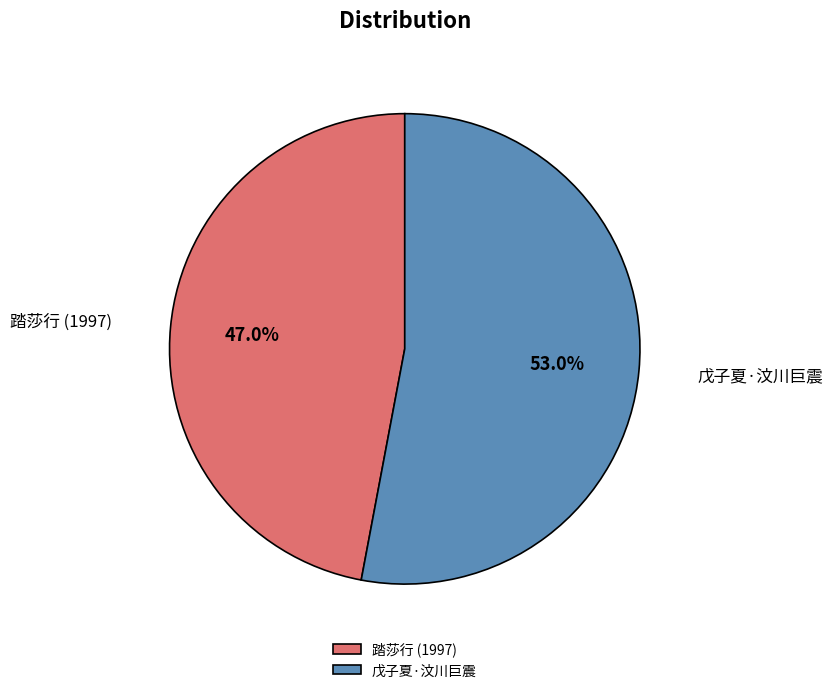

Do 戊子夏·汶川巨震 and 踏莎行 (1997) together represent more than half of the pie?

Yes